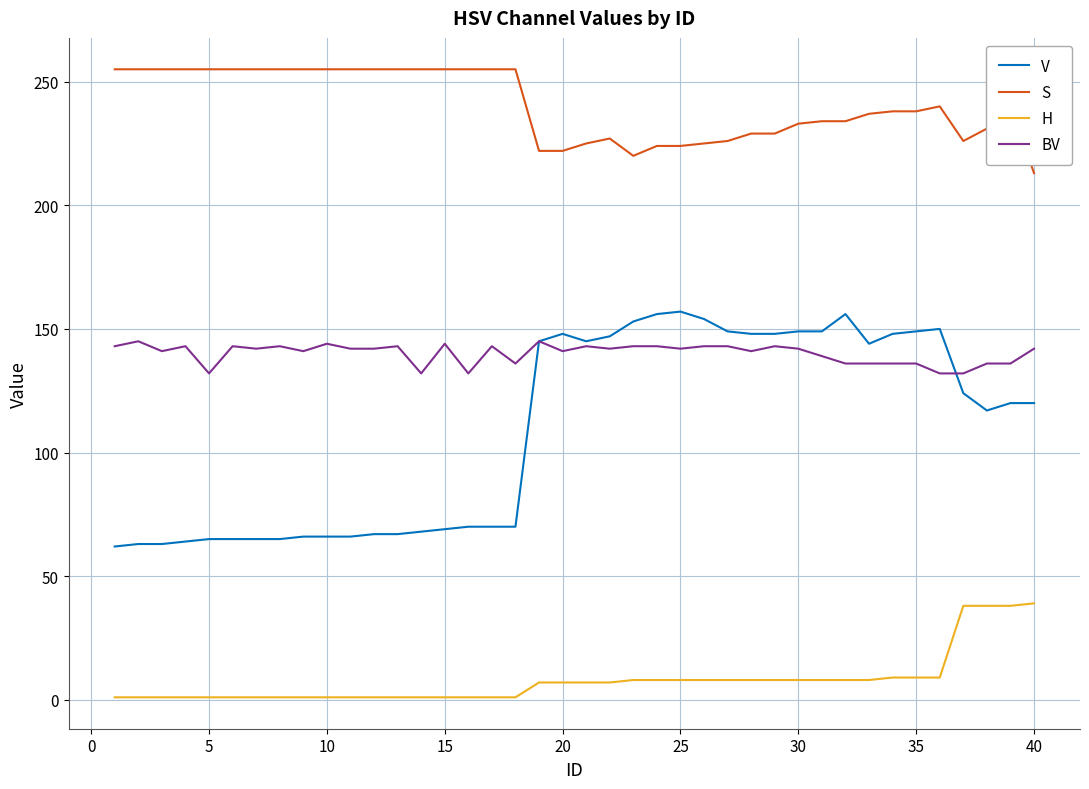

True or false: H and BV cross at least once.

False